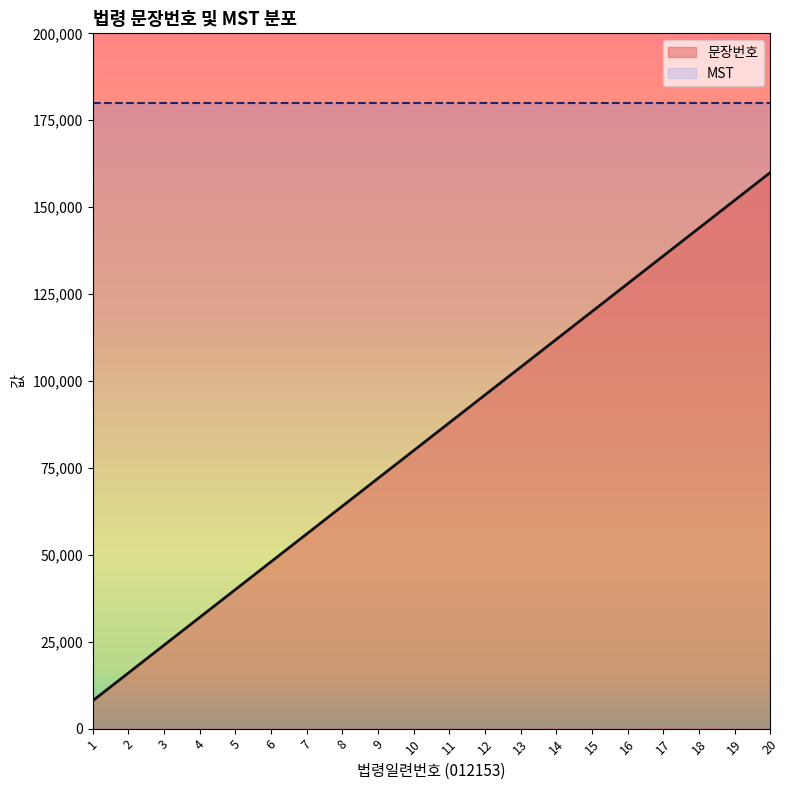

What is the difference between the maximum and minimum values?

152000